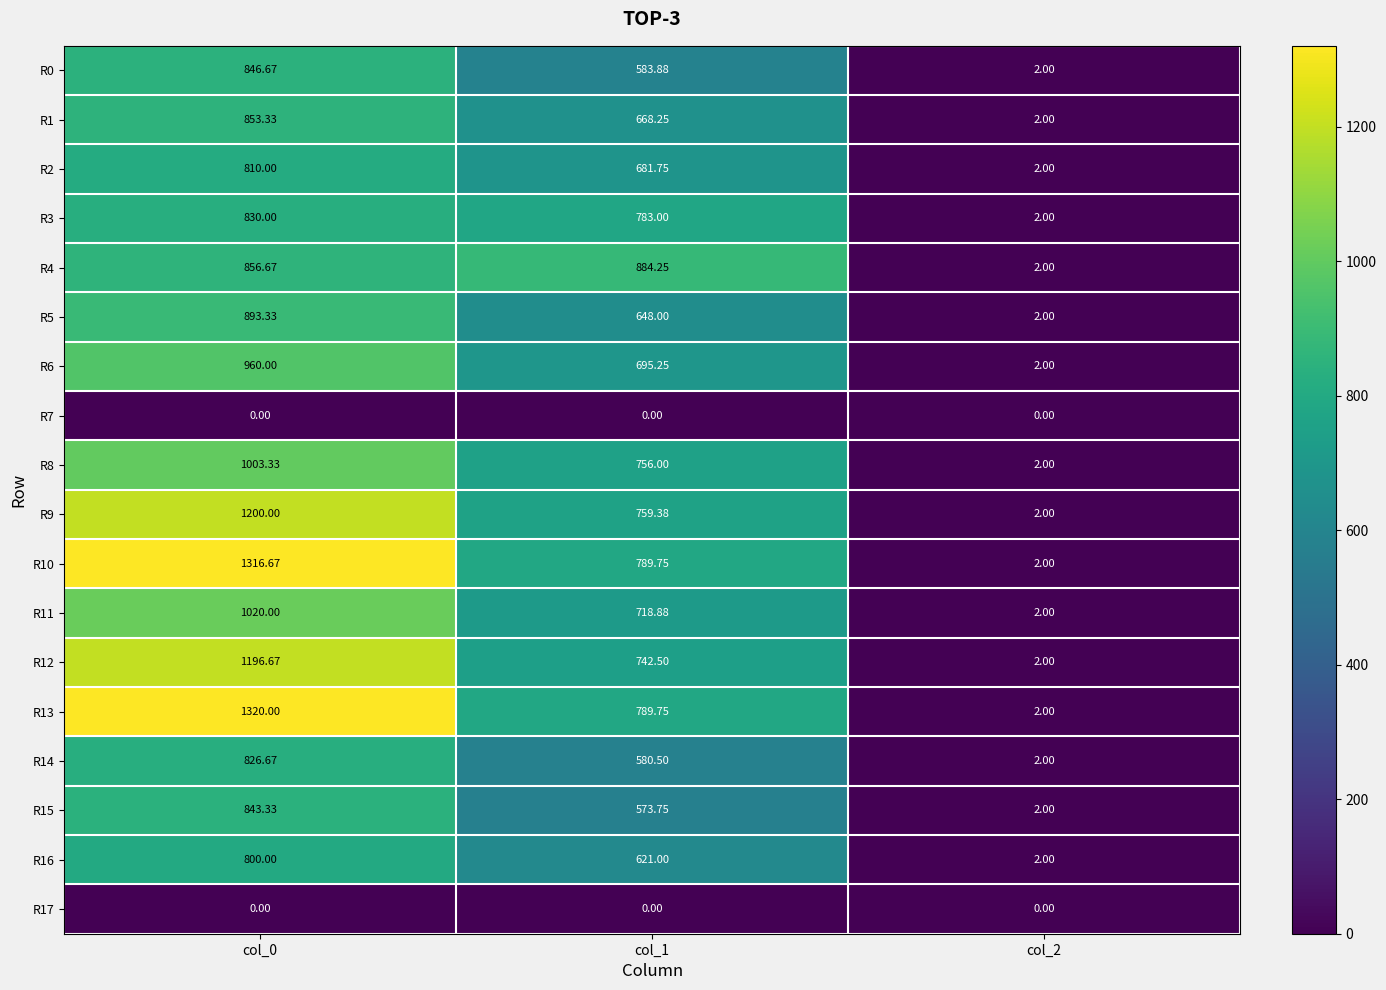

Which category has the highest value across all series?

col_0